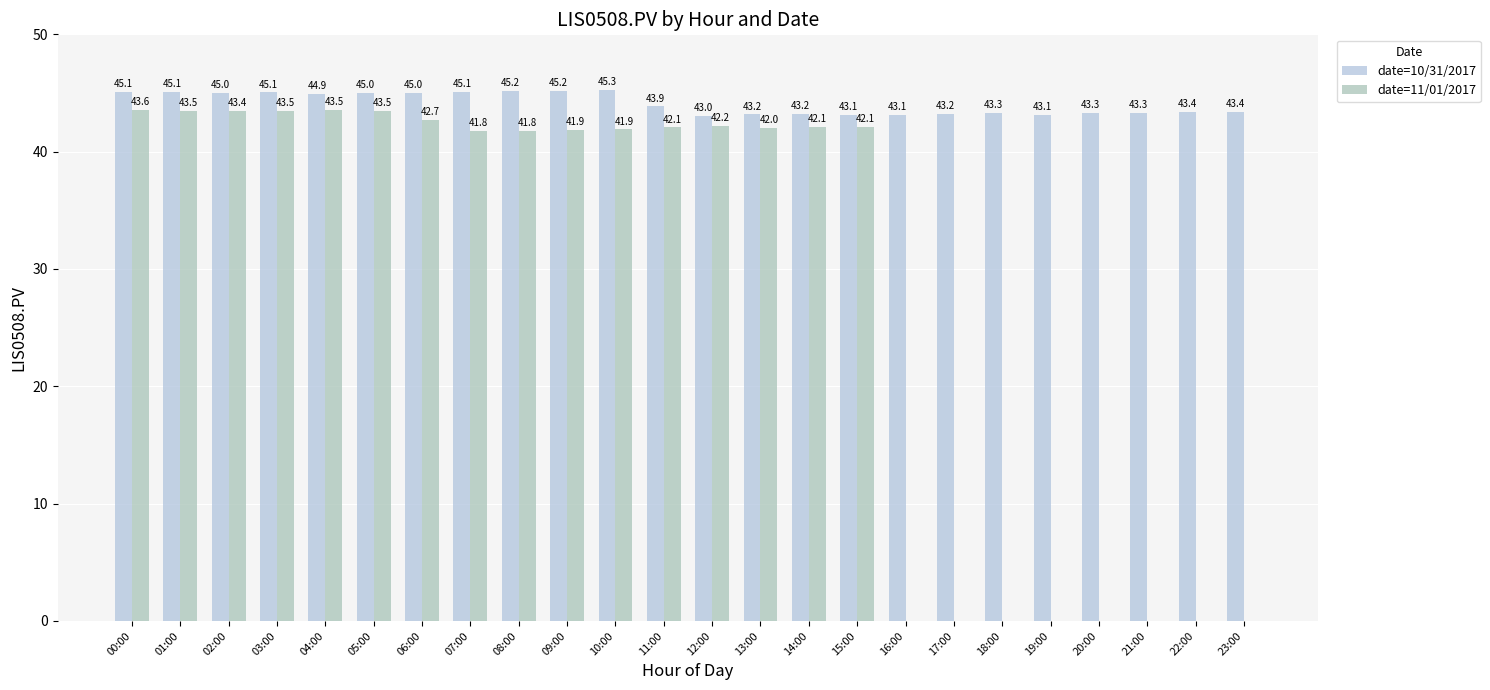

Between 12:00 and 17:00, which series saw the biggest shift?

date=11/01/2017